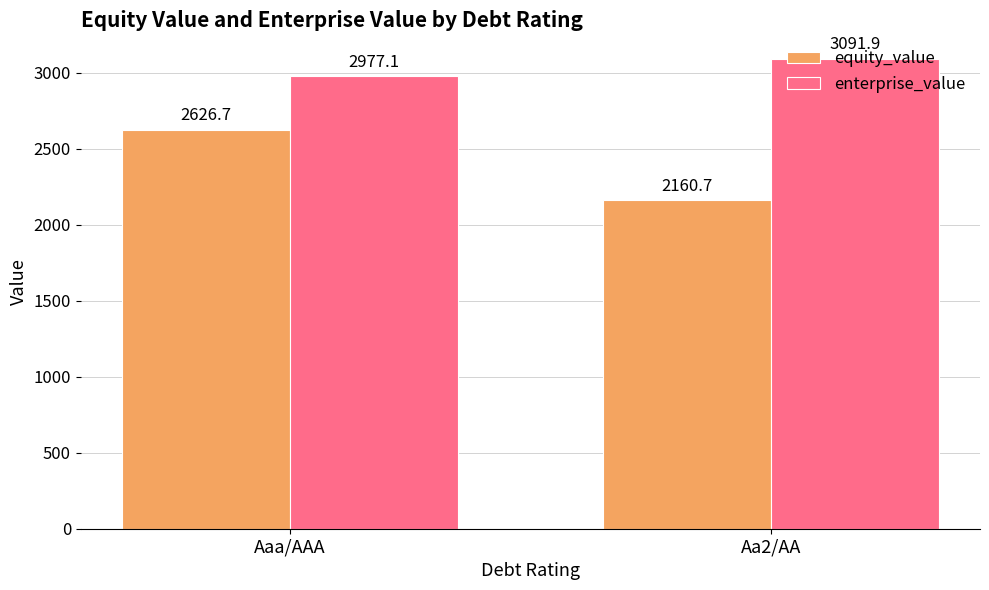

How many bars are there in each group?

2